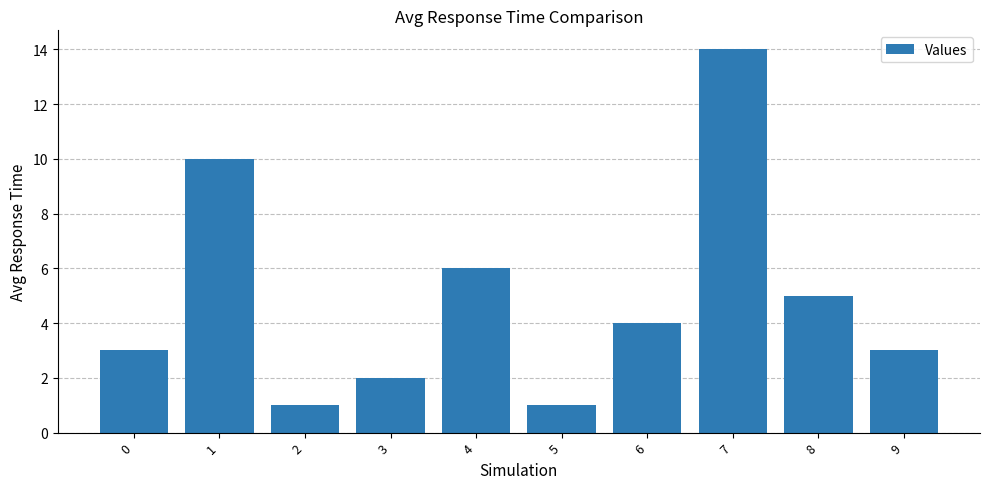

Is it true that the value at 0 is 3?

True